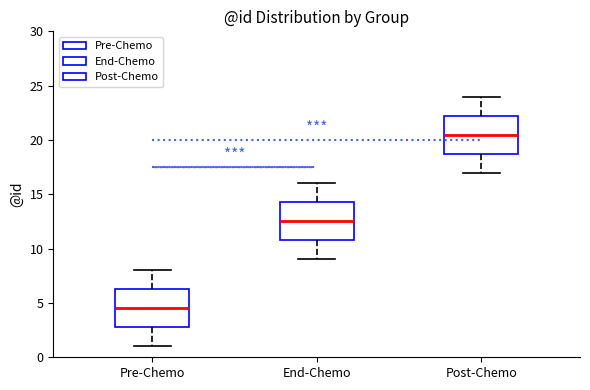

Reading left to right, read every box against the y-axis: the position of its median line, the range the box covers, and the ends of its whiskers. The values are not printed on the chart, so give them approximately, as read against the axis.

Pre-Chemo: median 4.5, box 3.0 to 6.5, whiskers 1.0 to 8.0
End-Chemo: median 12.5, box 11.0 to 14.5, whiskers 9.0 to 16.0
Post-Chemo: median 20.5, box 19.0 to 22.5, whiskers 17.0 to 24.0